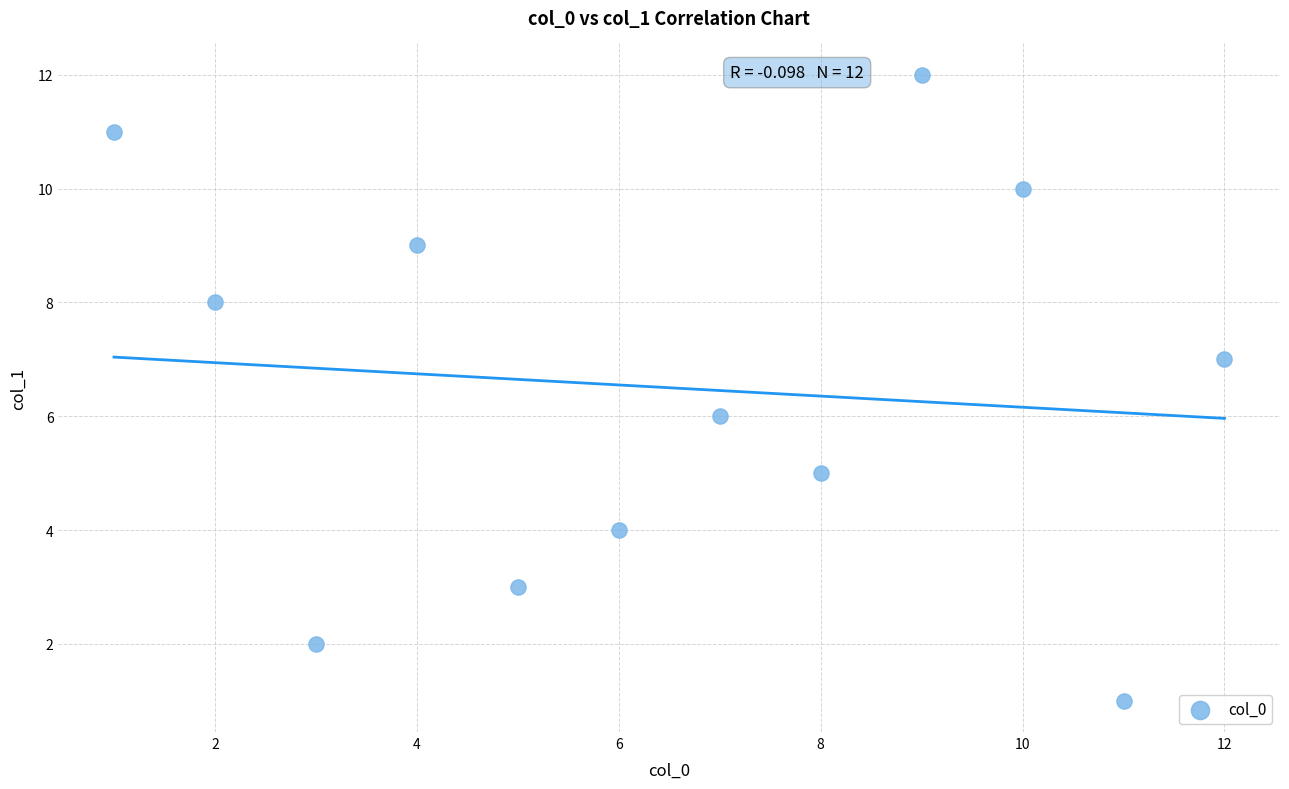

What is the average X value?

6